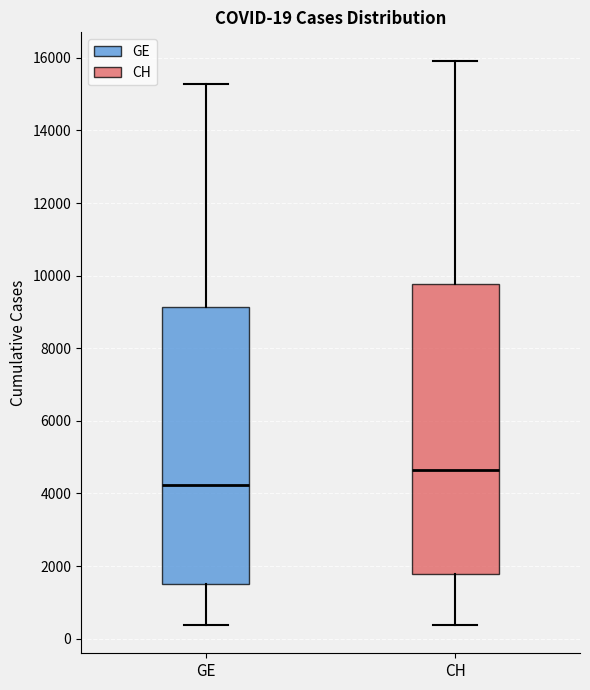

Comparing the boxes themselves (not the whiskers), which one is the tallest?

CH